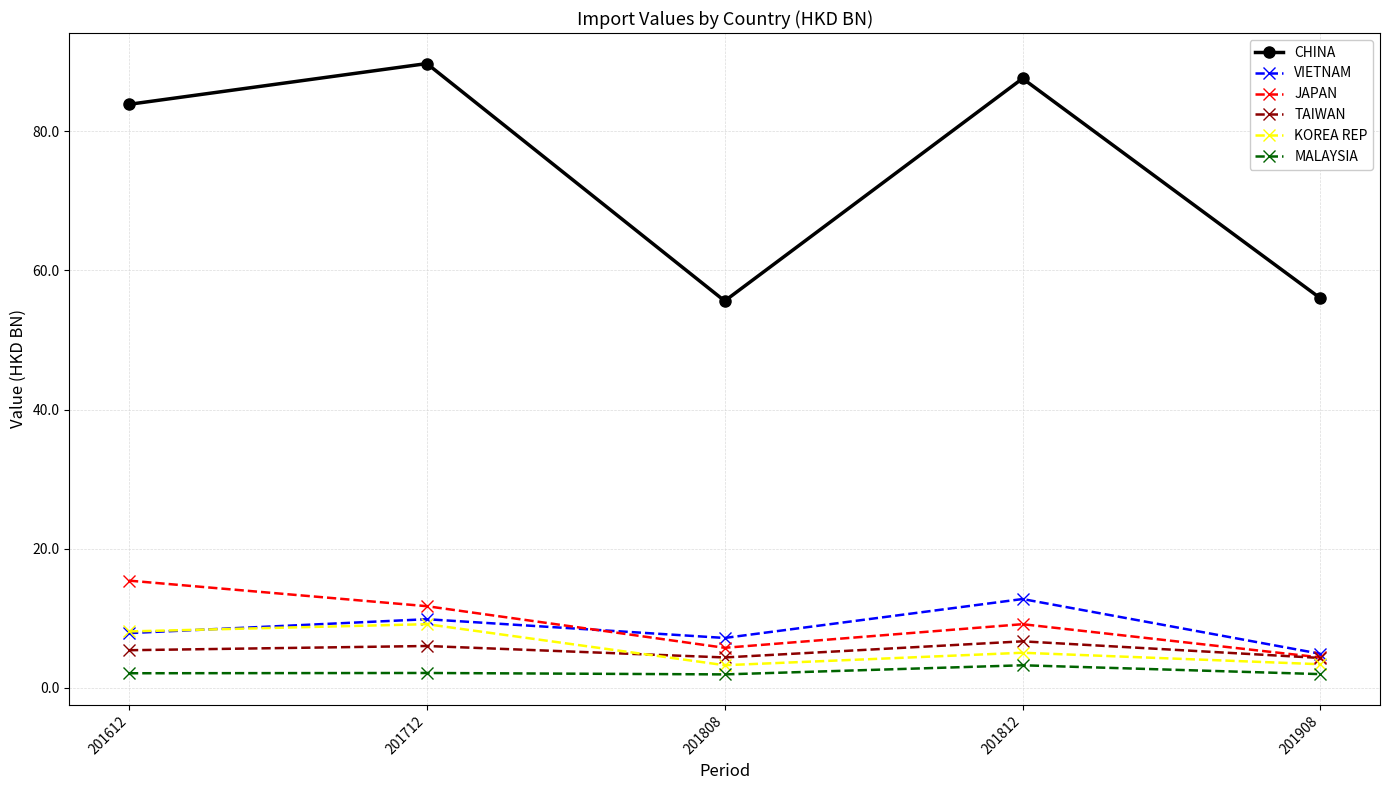

How many distinct data groups are displayed?

6